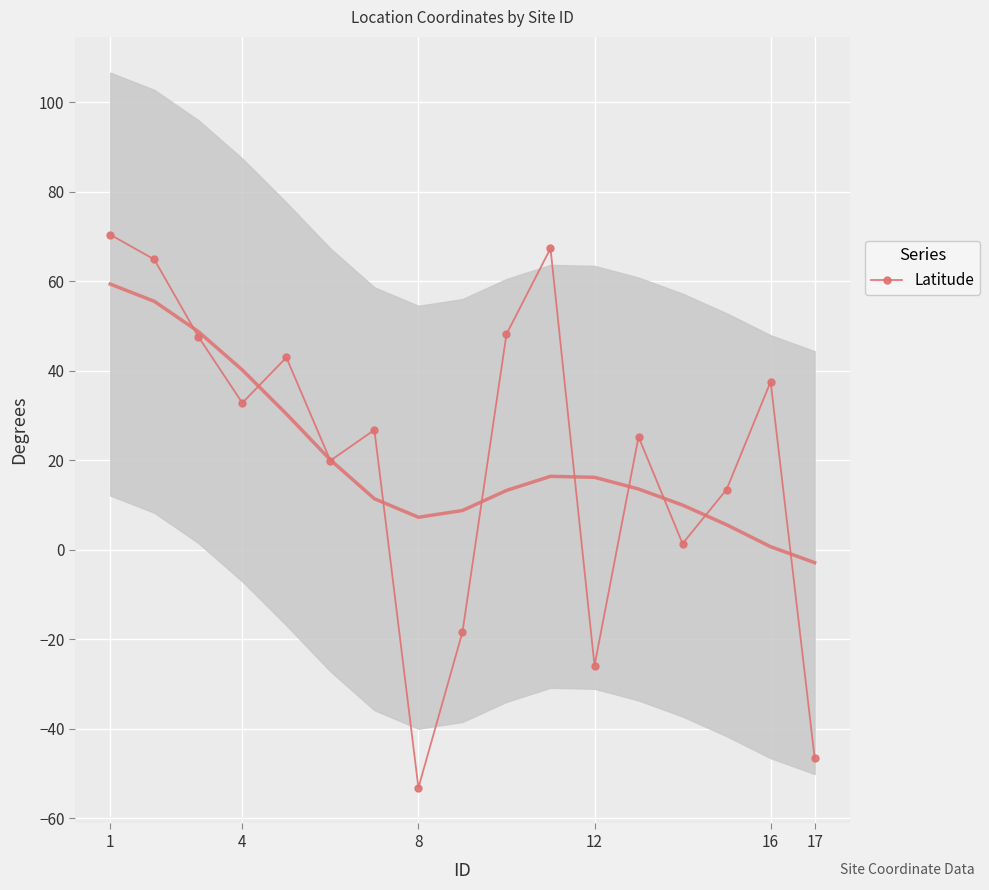

The Latitude series shows 22.2 at 16. True or false?

False